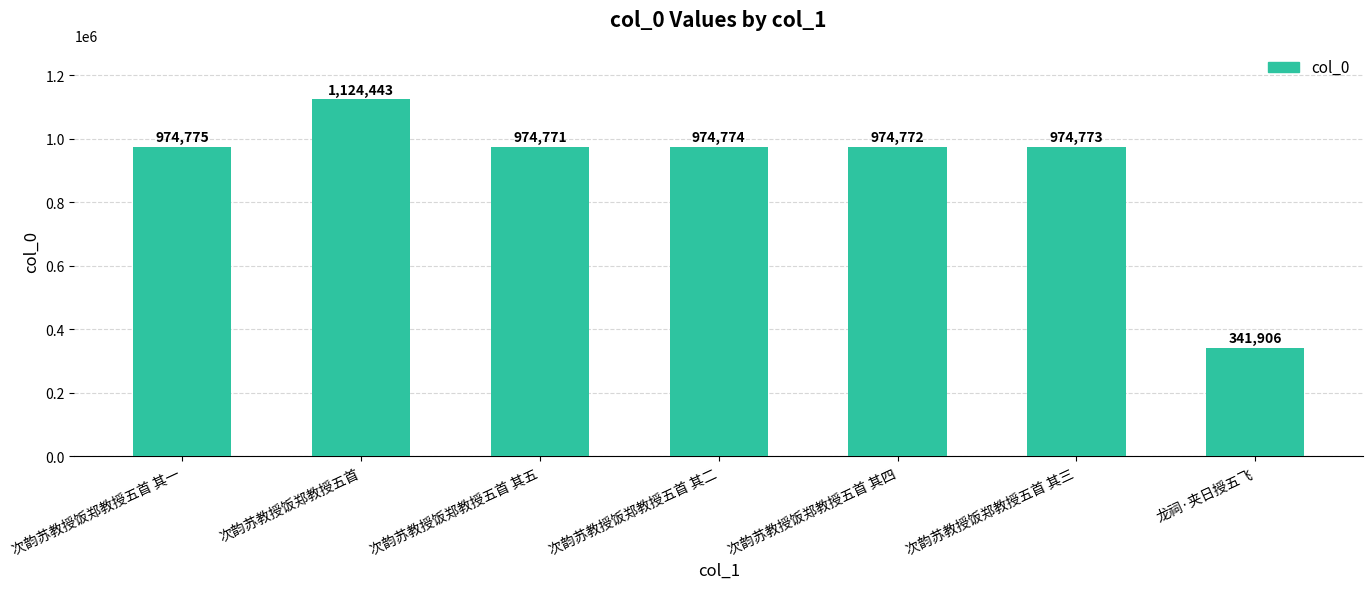

What is the sum of all values?

6340214